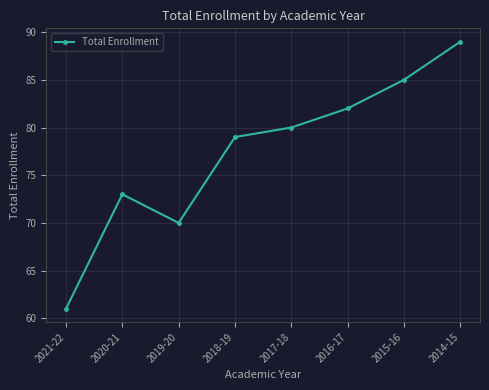

Count the number of data series in this chart.

1